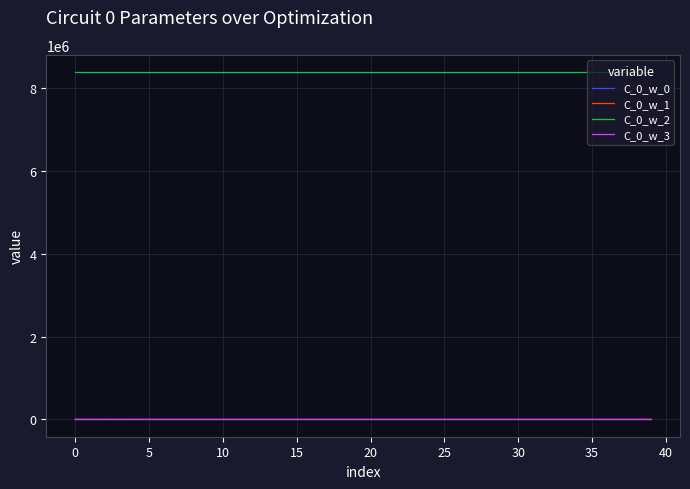

True or false: C_0_w_2 and C_0_w_1 intersect in this chart.

False